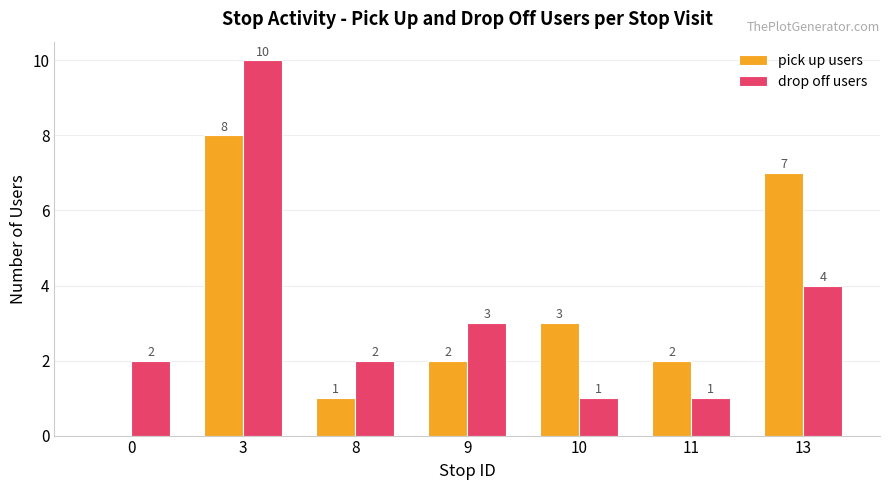

Does the chart contain stacked bars?

No